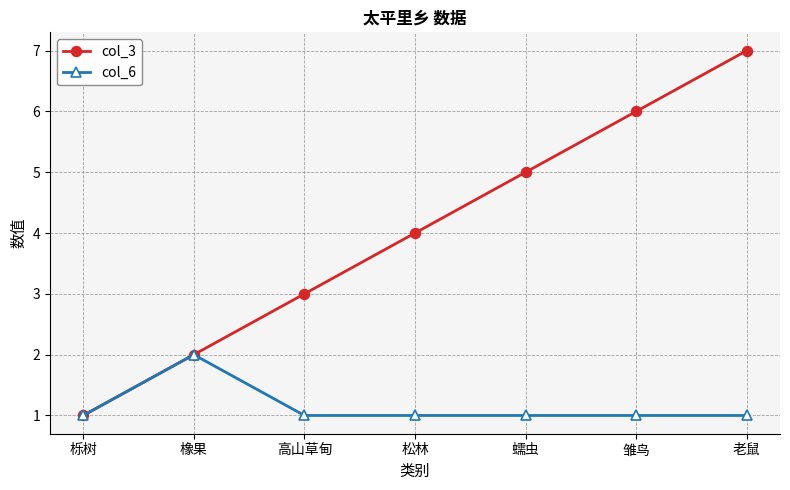

What is the total value across all series at 蠕虫?

6